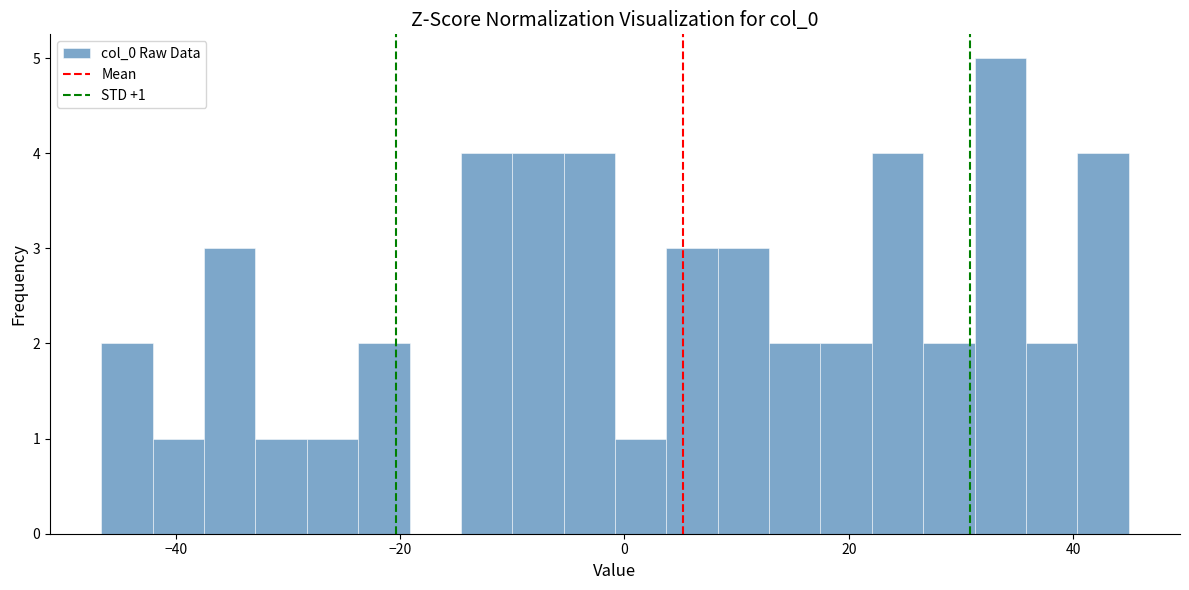

Around what value on the x-axis is the tallest bar? Give the approximate position of its centre, as read against the axis.

34